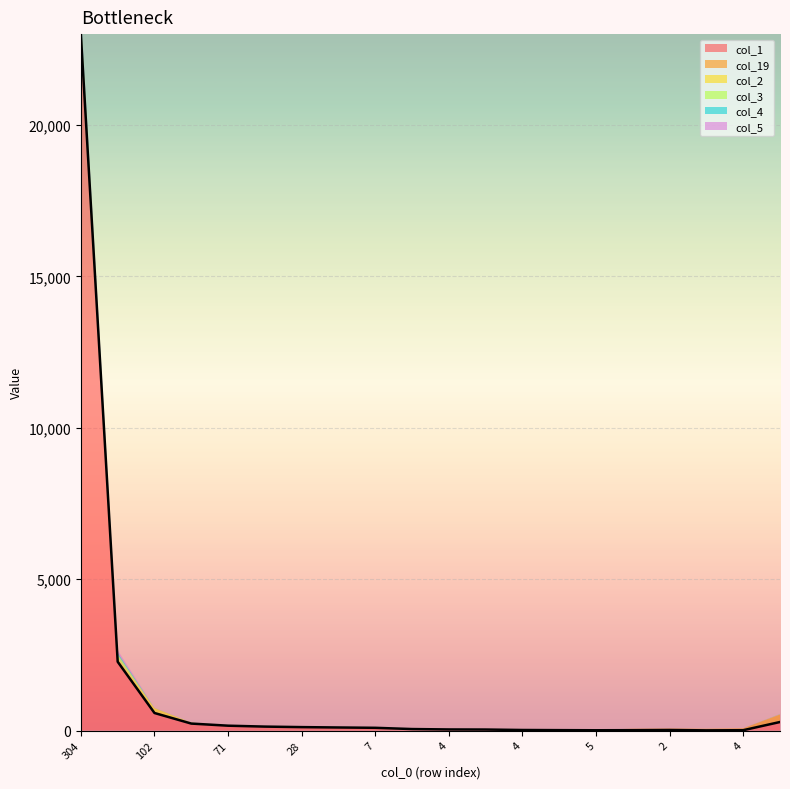

True or false: col_2 has more than 0 interior local peaks.

True